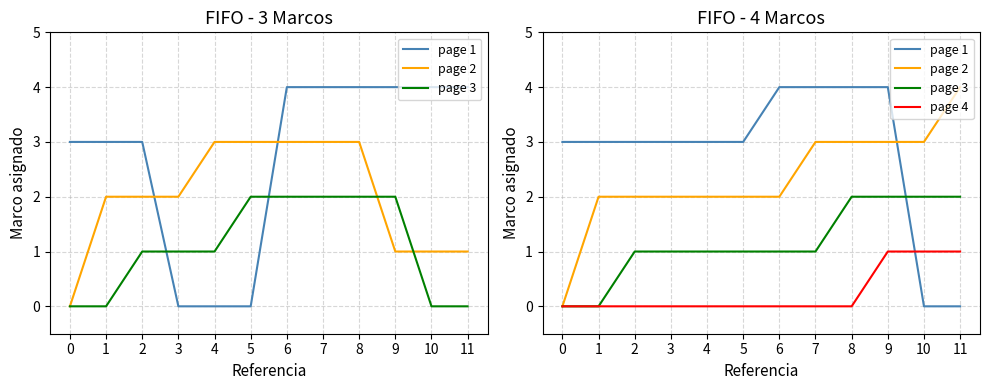

At which category does the chart reach its minimum across all series?

10